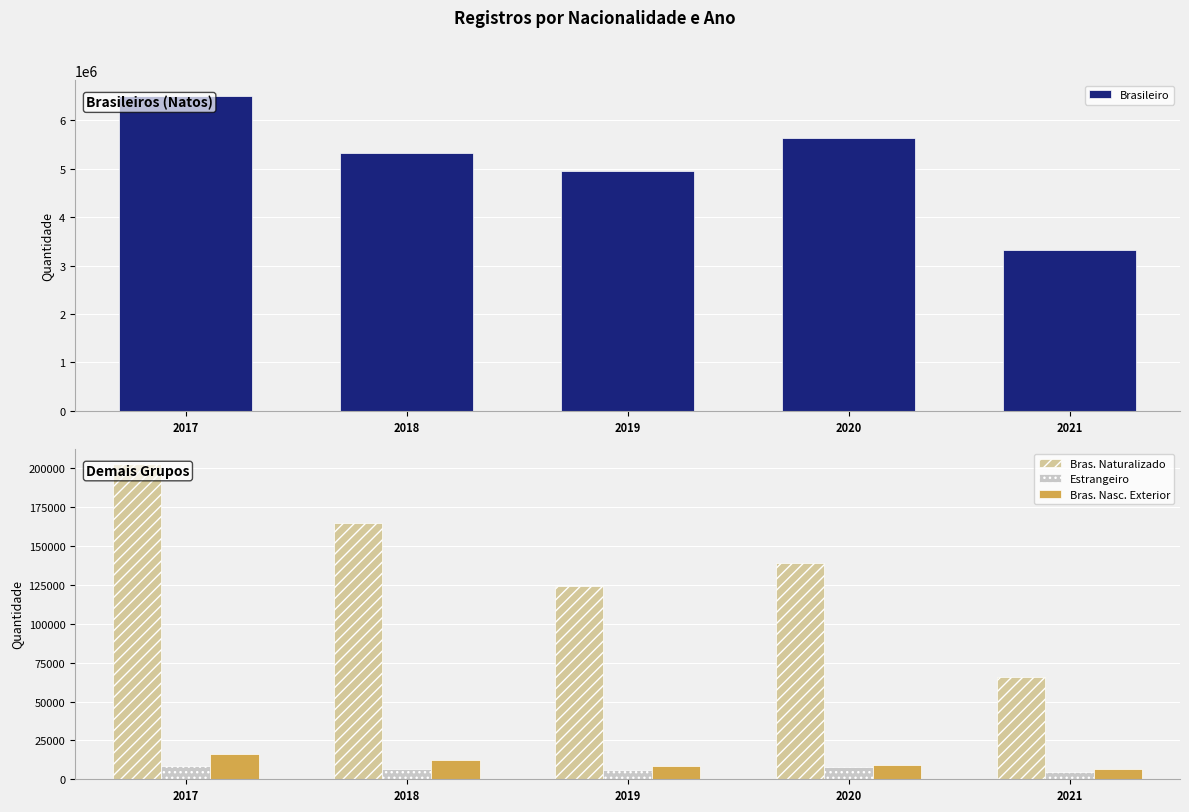

What is the minimum value for Estrangeiro?

4562